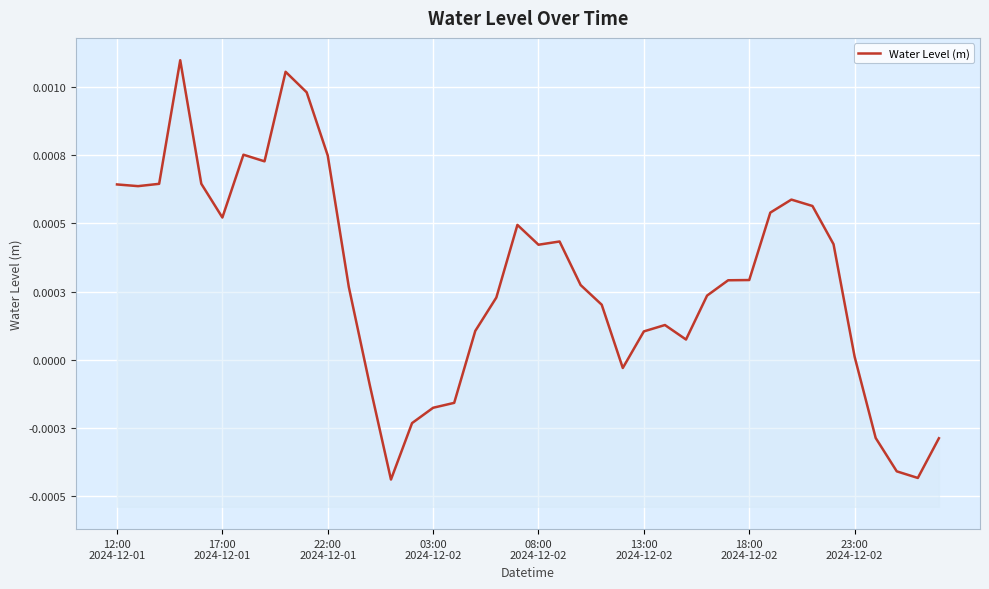

The value at 17 is 0.0. True or false?

False